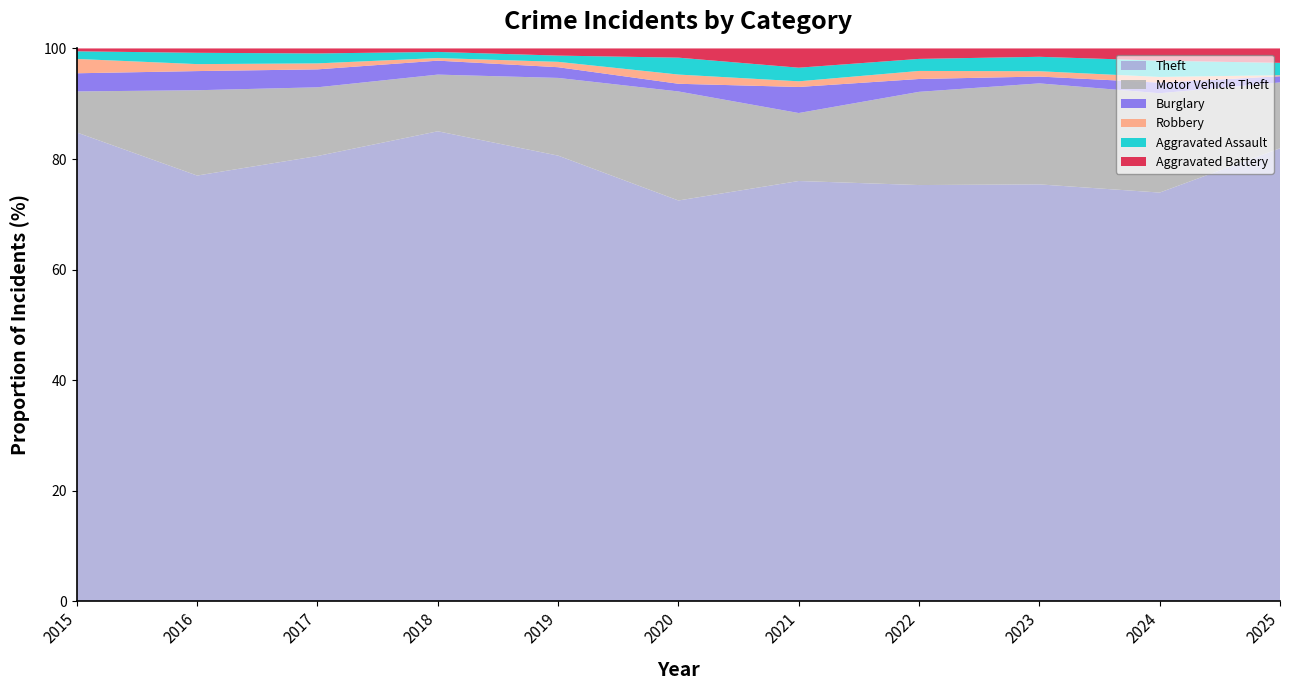

Reading left to right, extract all data points from this chart.

Theft: 491	489	447	539	499	261	371	518	549	502	440
Motor Vehicle Theft: 43	98	69	65	87	71	60	116	133	122	64
Burglary: 19	22	18	16	12	5	23	16	9	13	6
Robbery: 15	8	6	3	6	6	5	10	7	7	1
Aggravated Assault: 8	13	10	7	7	11	12	15	19	20	12
Aggravated Battery: 3	5	5	4	8	6	17	13	11	15	14